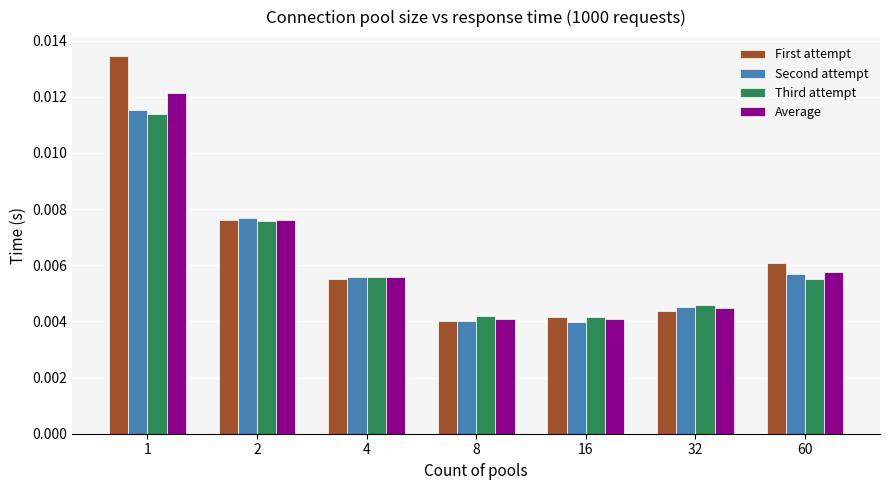

Count the Average values in the range 0 to 1.

7